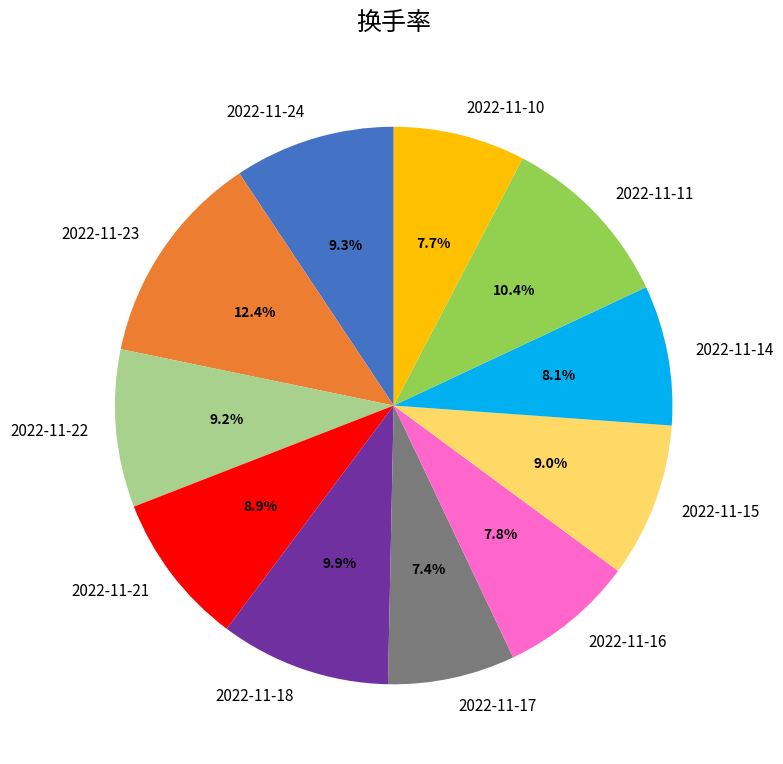

What is the total percentage of 2022-11-11 and 2022-11-16?

18.2%